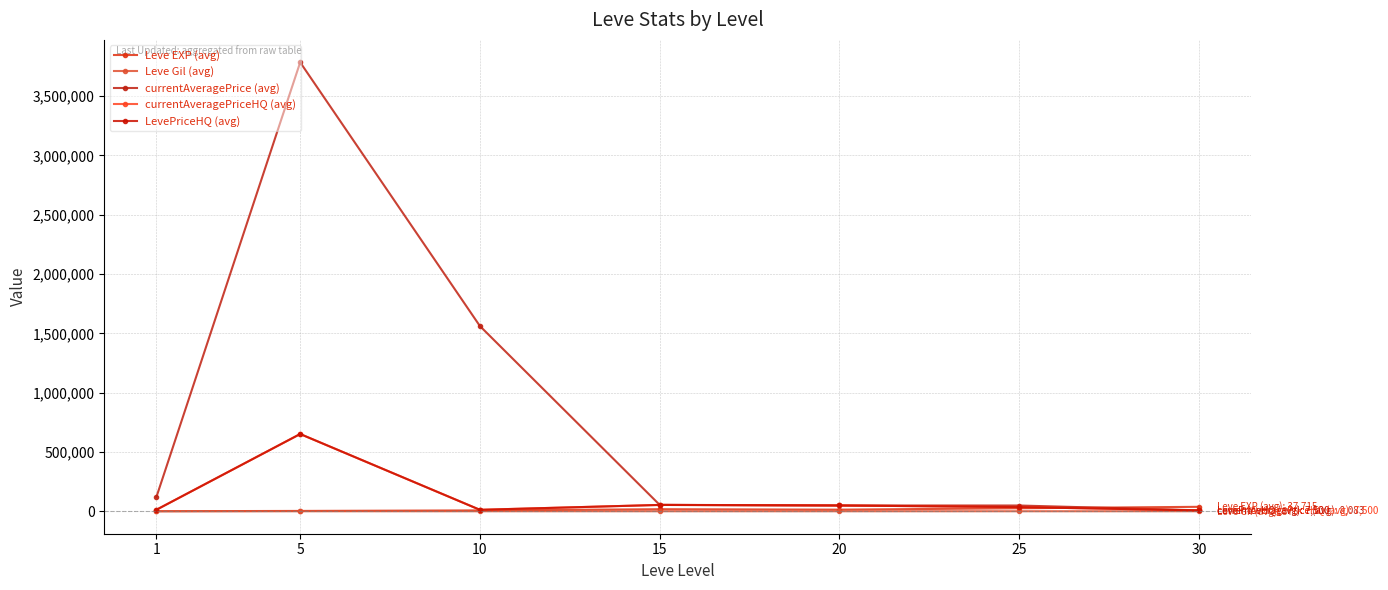

Does the chart have visible grid lines?

Yes